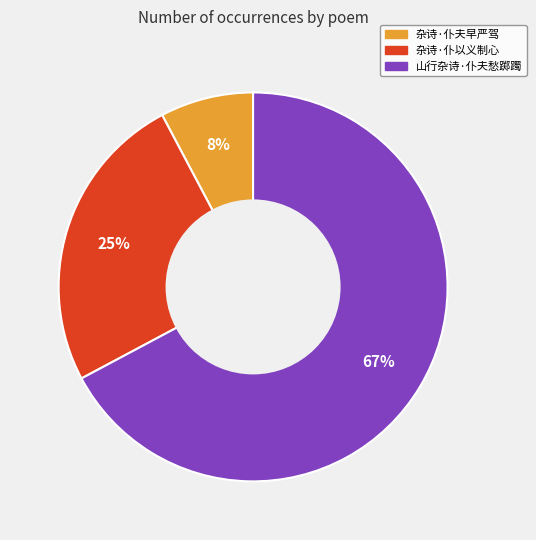

To the nearest percent, what is the average slice percentage?

33%